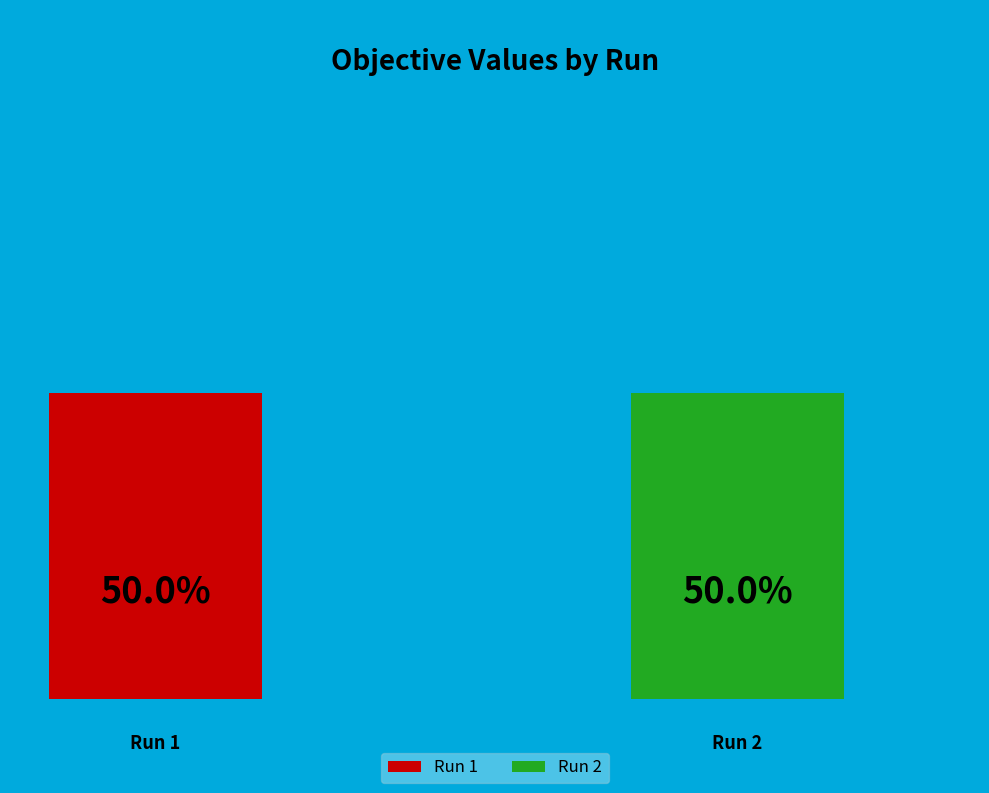

How many segments does this pie chart have?

2